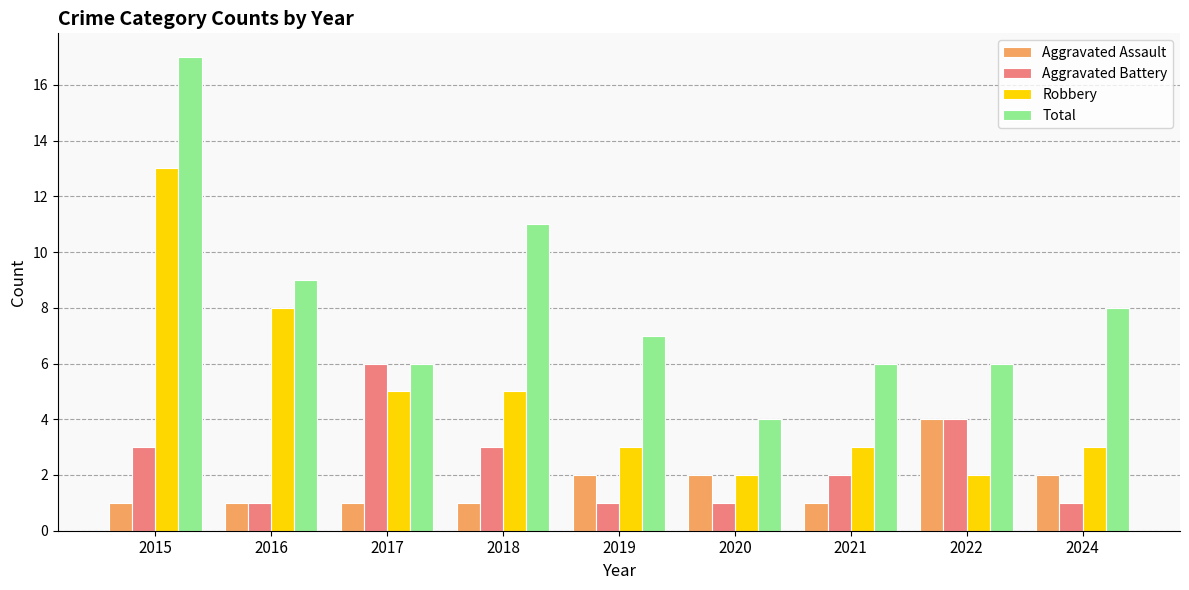

What is the smallest value displayed?

1